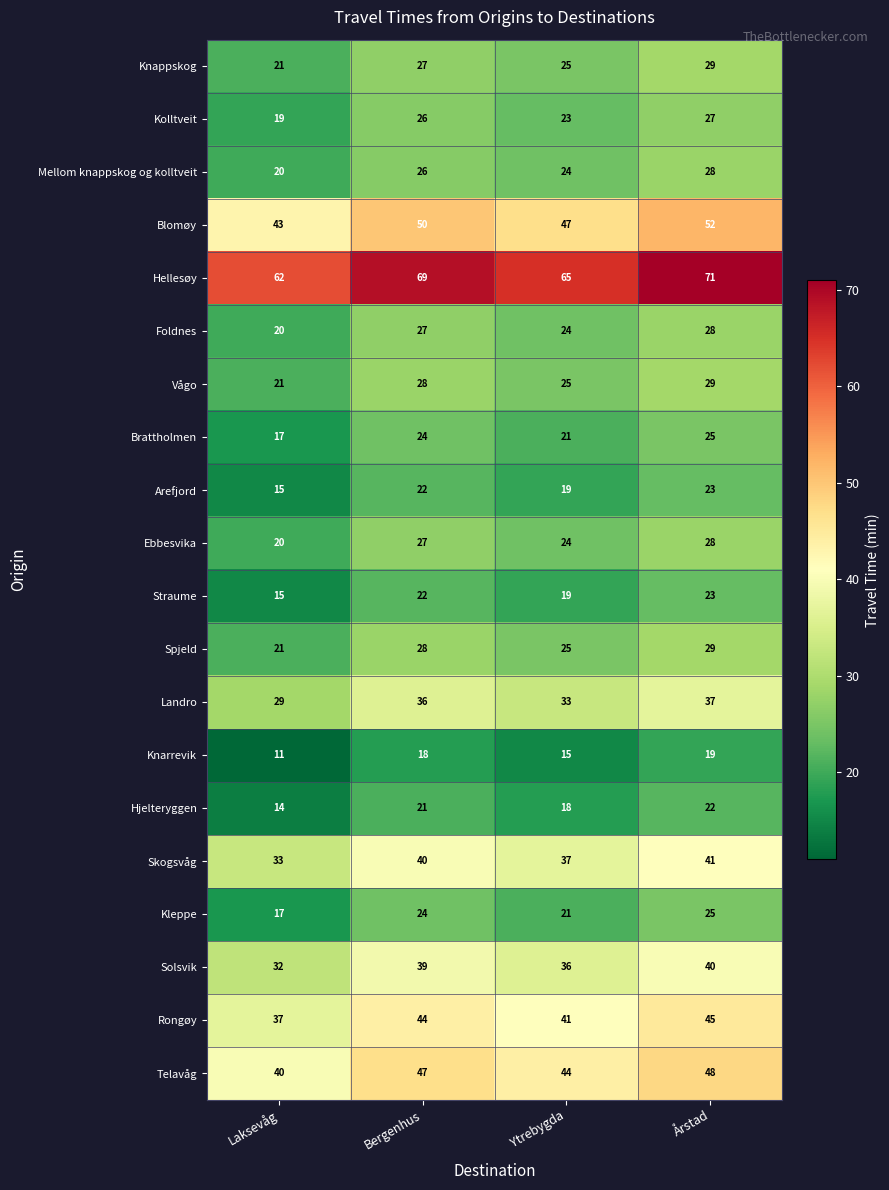

At how many categories does at least one series exceed 40?

4